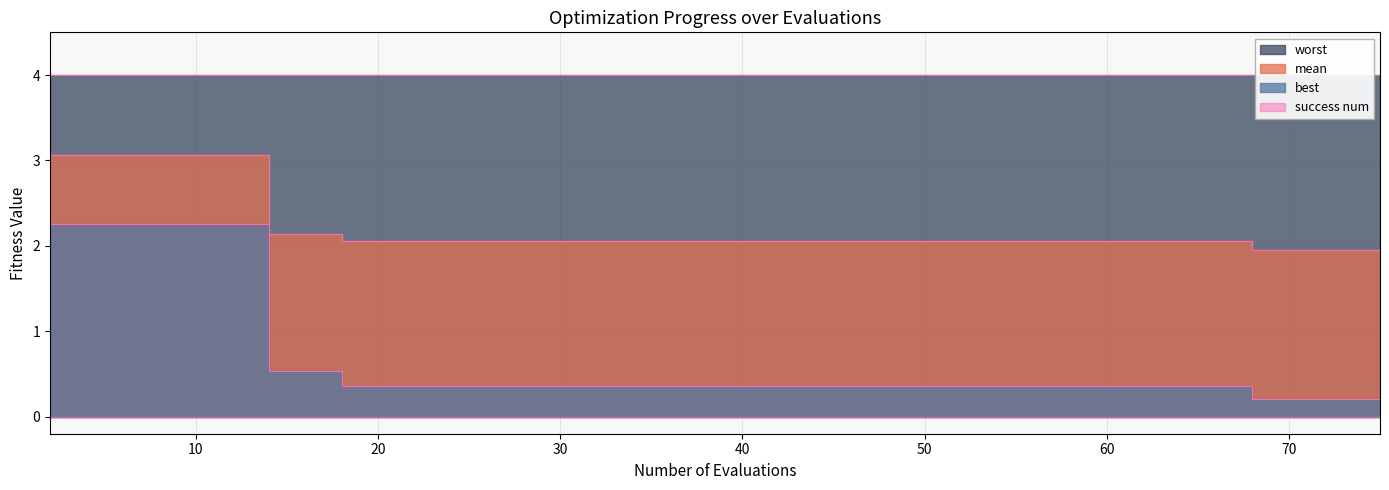

Which series has the widest spread of values?

best